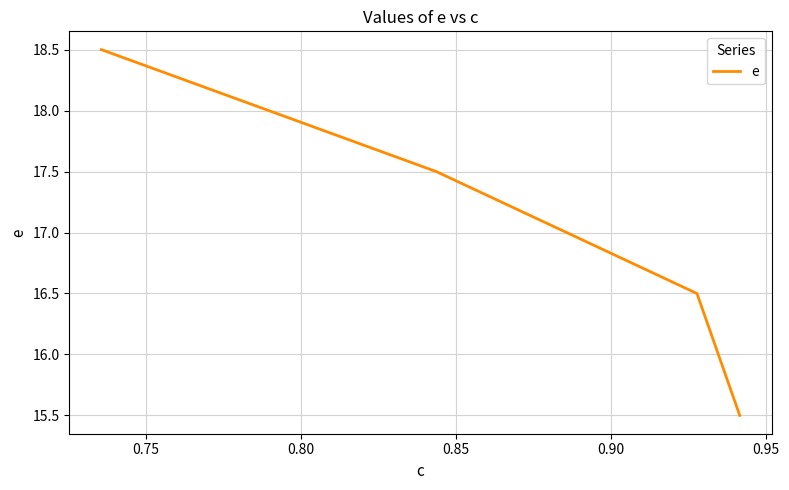

What is the average value?

17.0